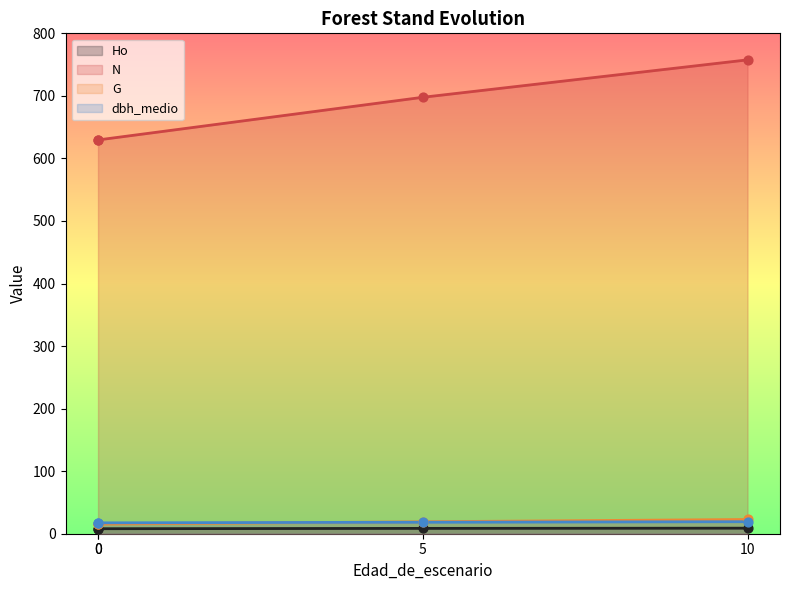

Which series has the largest Y range (max minus min)?

N